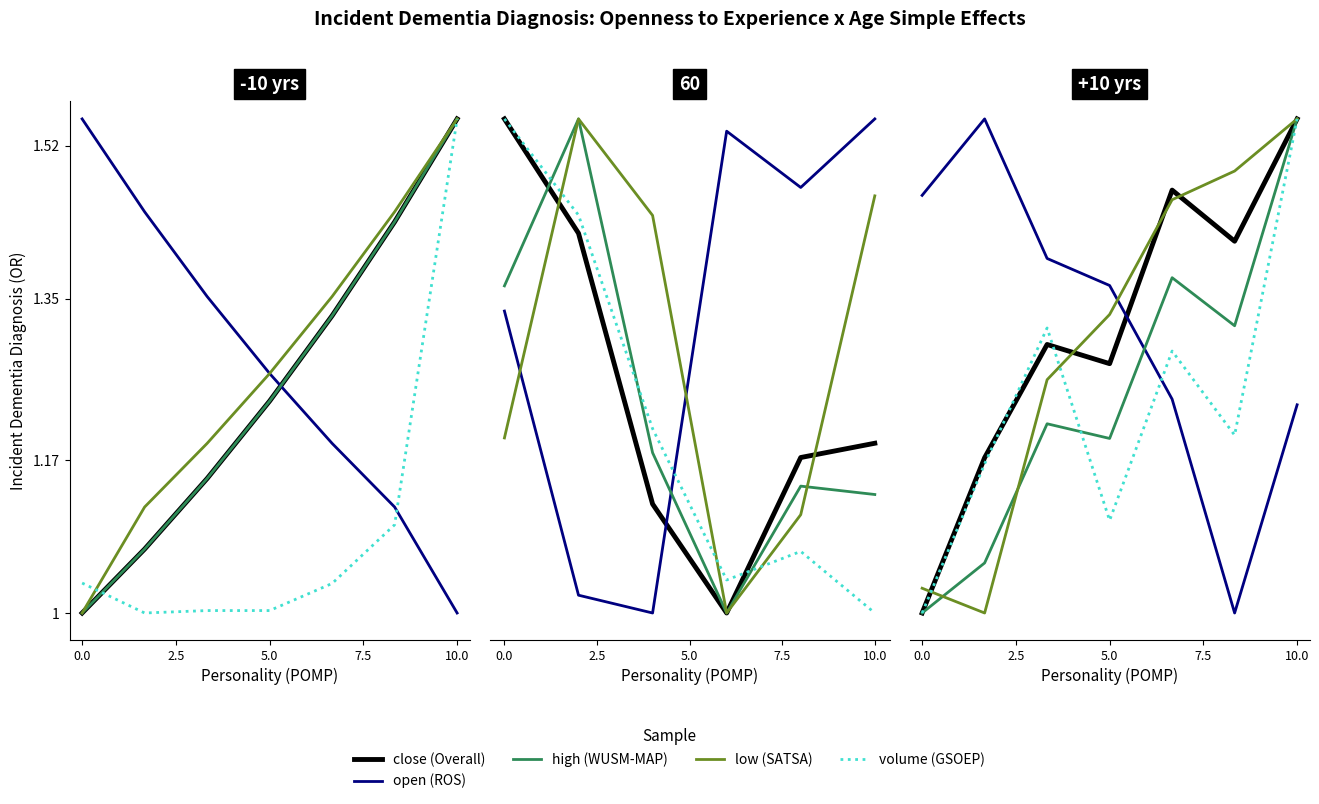

The low (SATSA) series shows 0.7 at 0.0. True or false?

False